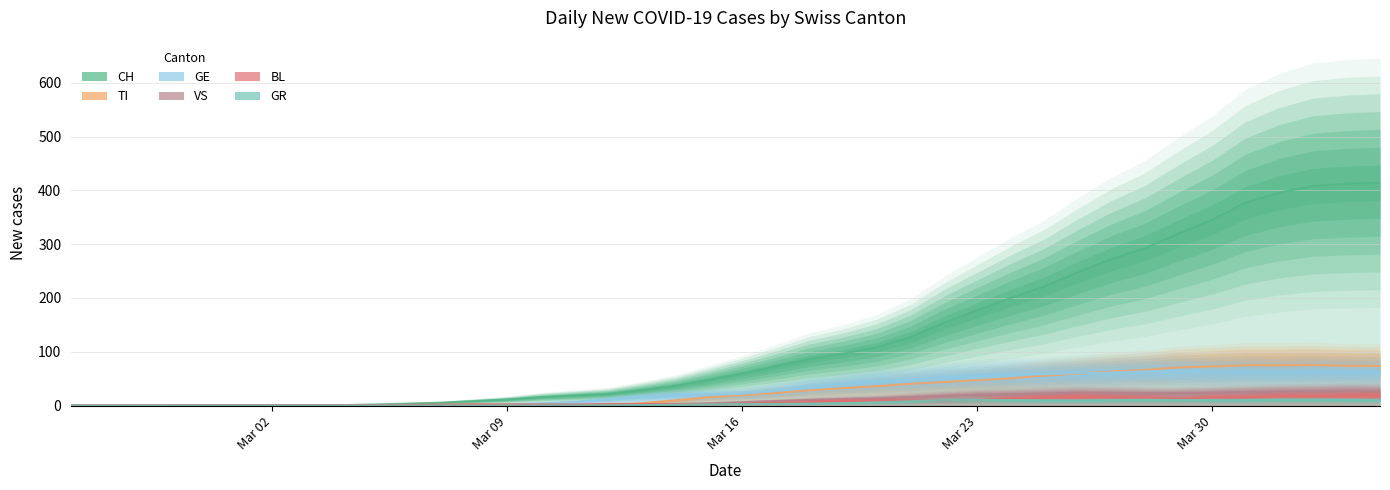

How many intersections are there between TI and GE?

1